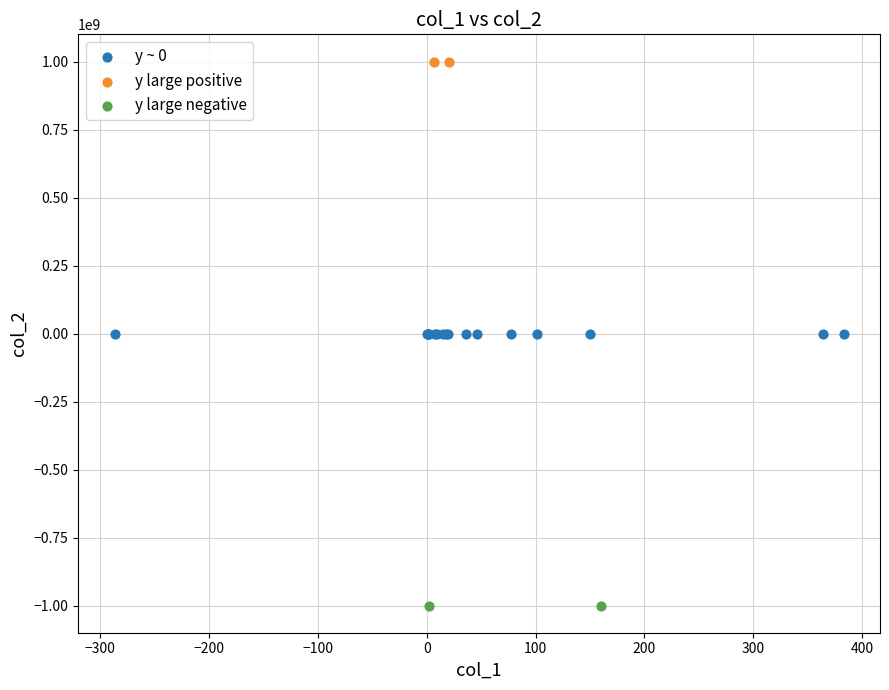

What are all the series names shown in the legend?

y ~ 0, y large positive, y large negative